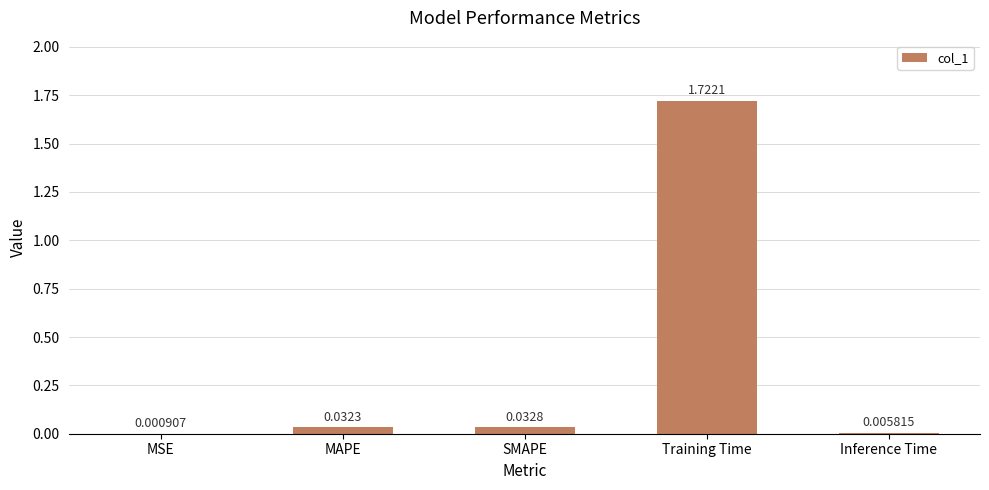

Which category has the highest value across all series?

Training Time